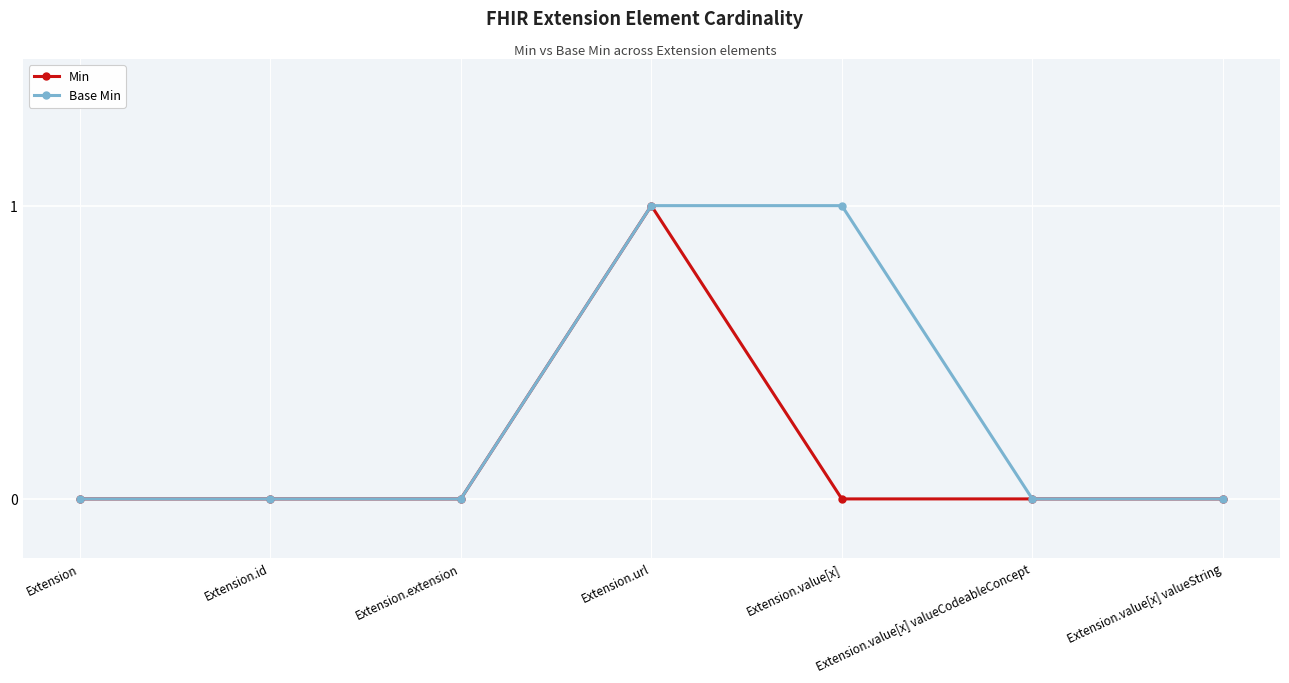

What position from the left is Extension.value[x] valueCodeableConcept?

6